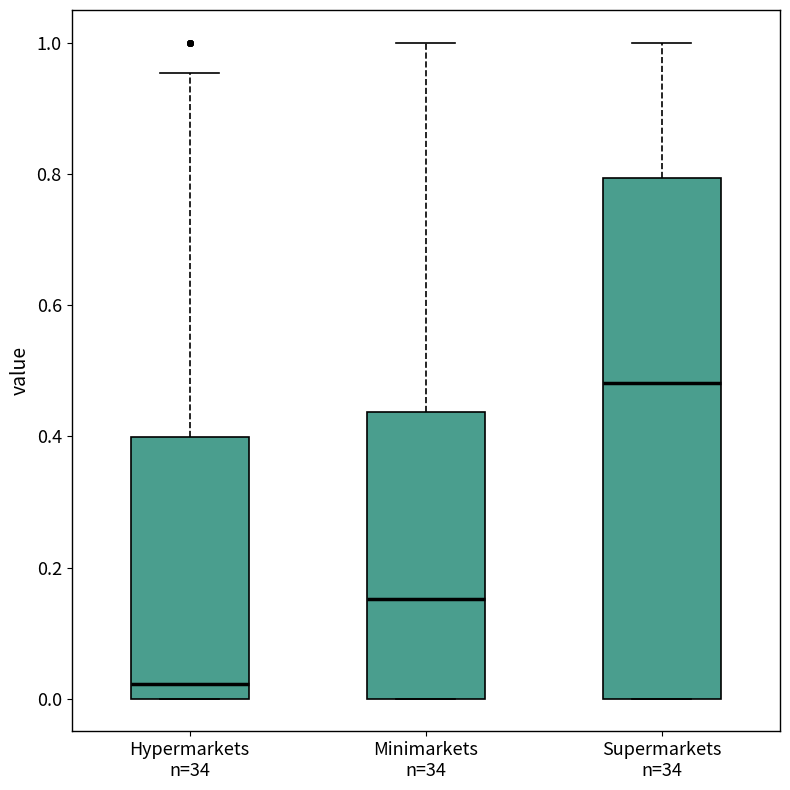

Where is the lower edge of the box for Hypermarkets n=34 on the y-axis? The values are not printed on the chart, so give them approximately, as read against the axis.

0.00